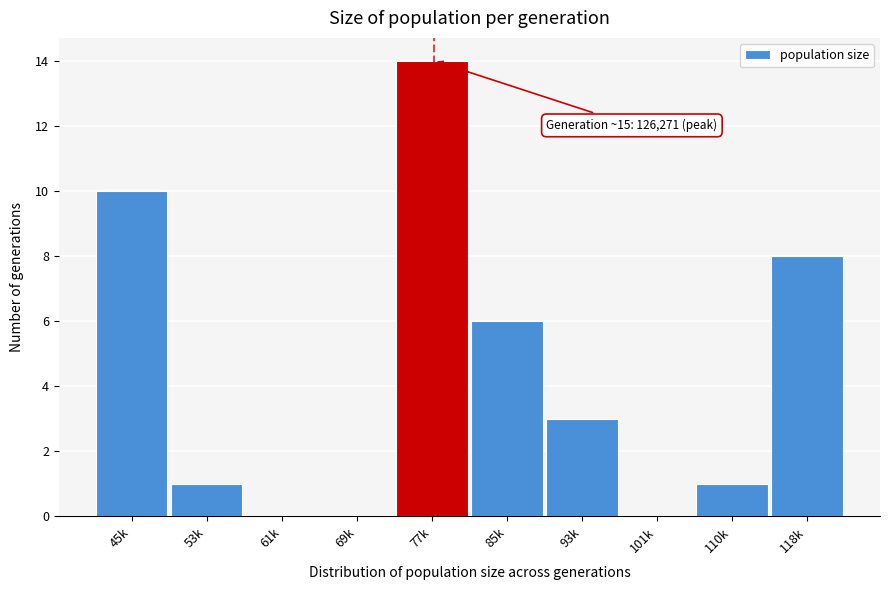

Reading left to right, list all the values displayed in this chart.

45k=10	53k=1	61k=0	69k=0	77k=14	85k=6	93k=3	101k=0	110k=1	118k=8